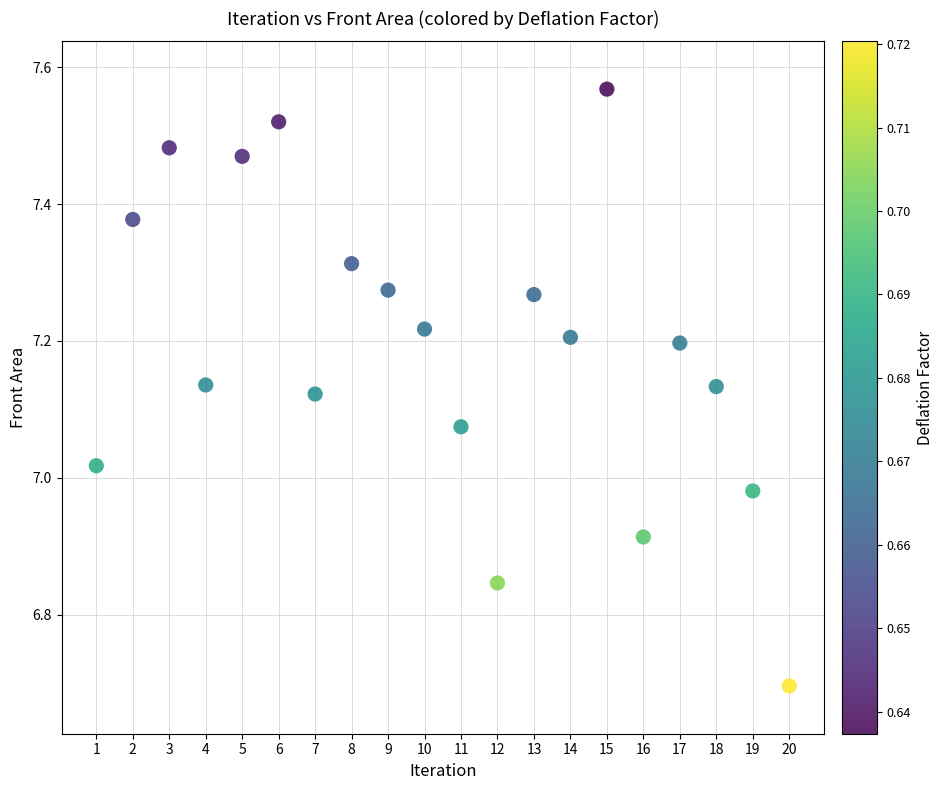

What is the range of Y values (max minus min)?

0.9